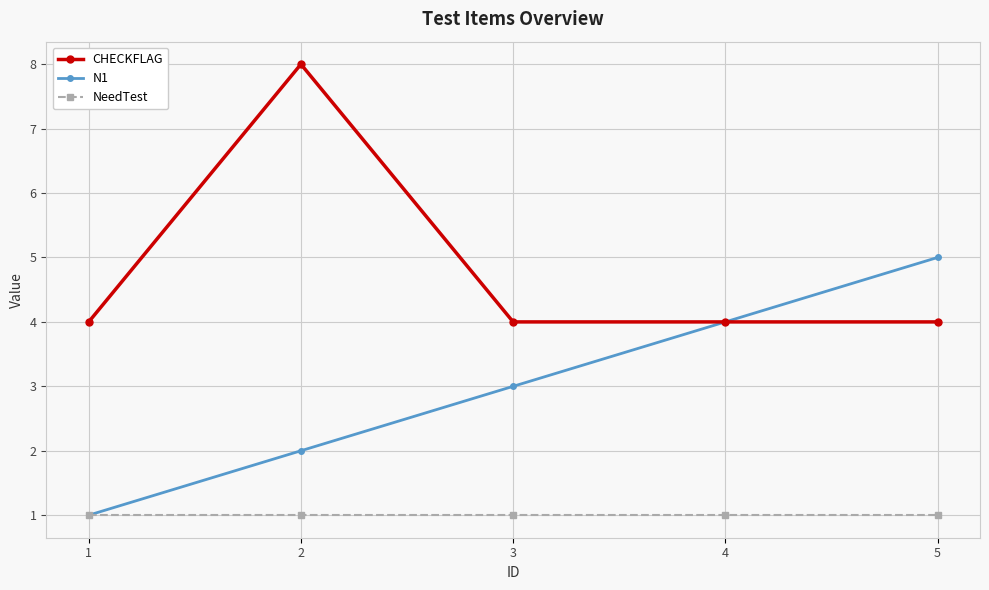

True or false: NeedTest and CHECKFLAG intersect in this chart.

False